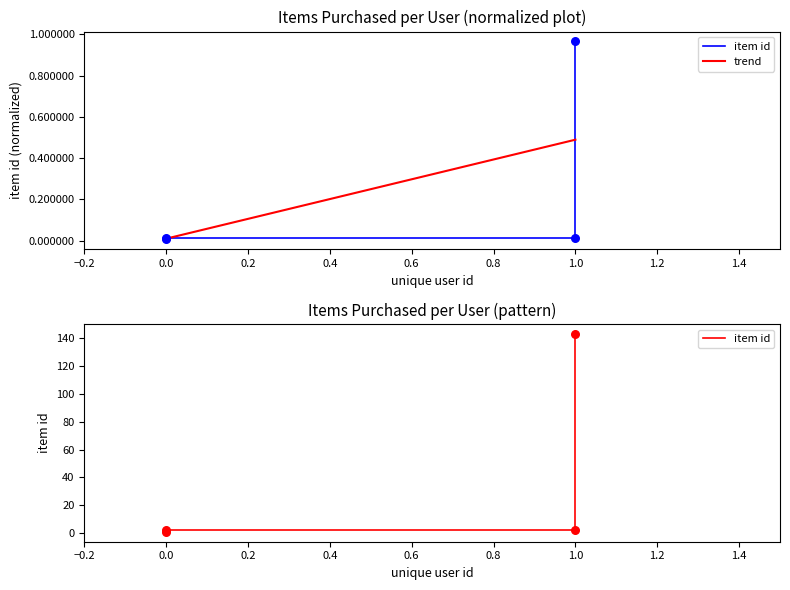

What is the ratio of the value at 0 to the value at 0?

2.0